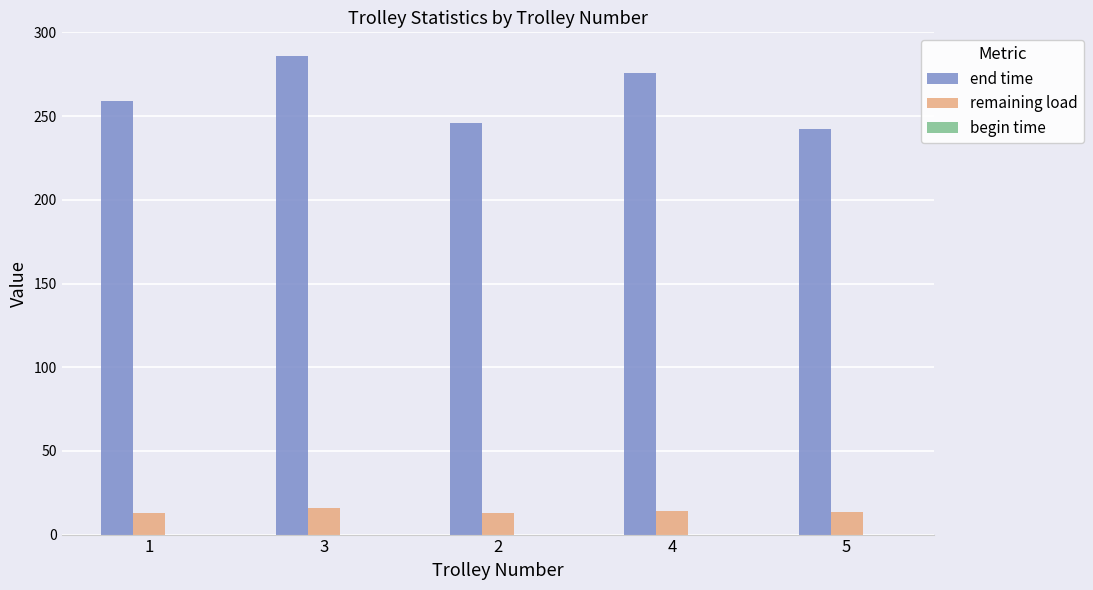

The value of end time at 5 is 242.1. True or false?

True